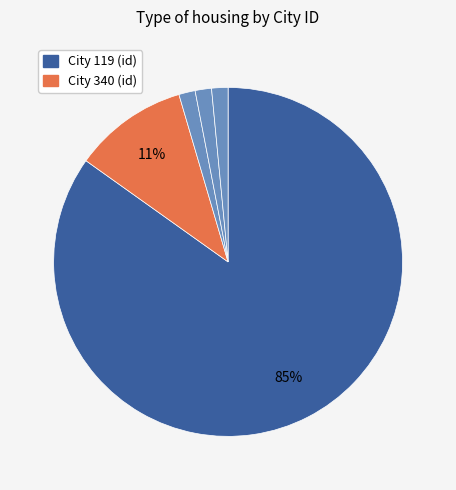

How many segments does this pie chart have?

5